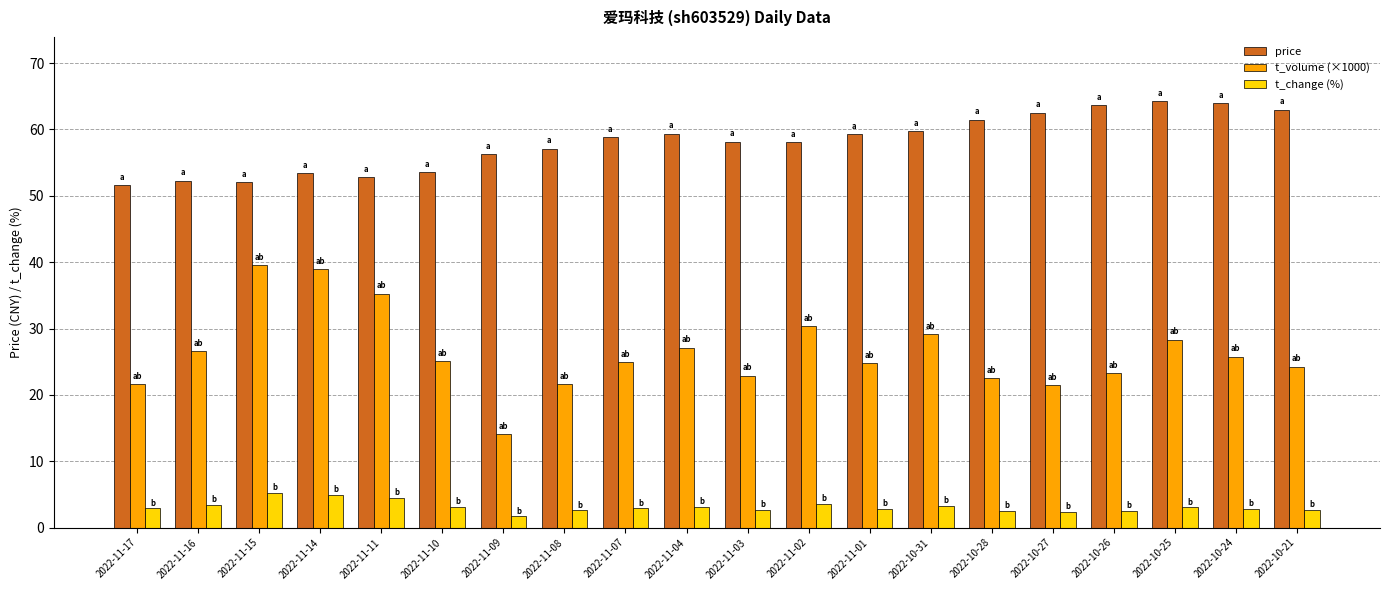

What is the sum of the price values at 2022-10-24 and 2022-11-14?

117.3